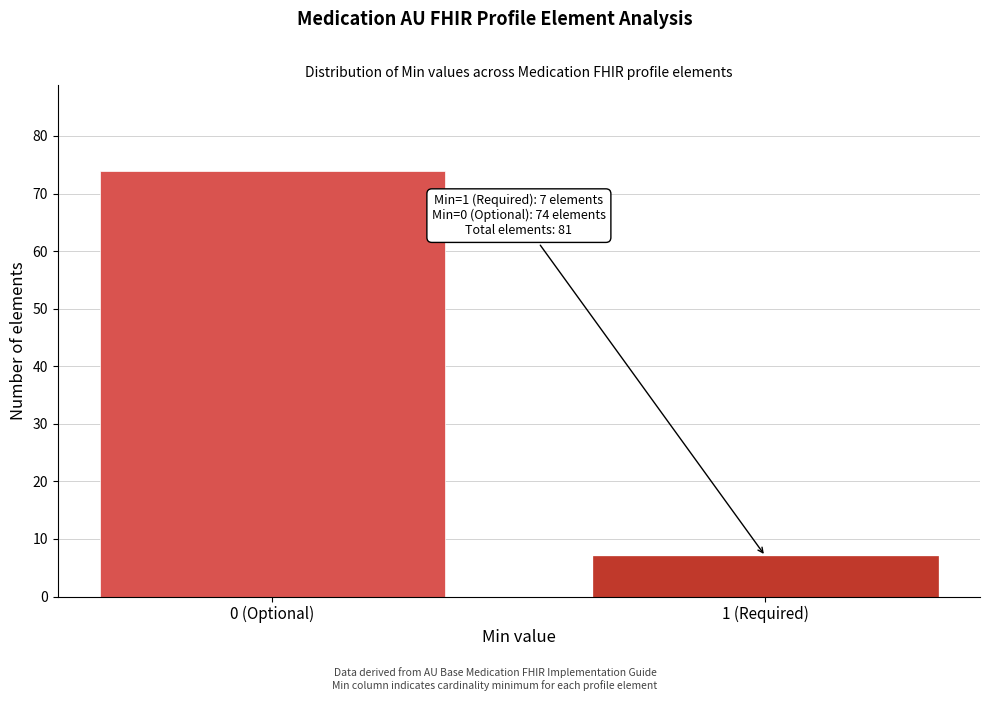

Reading right to left, extract all data points from this chart.

7	74